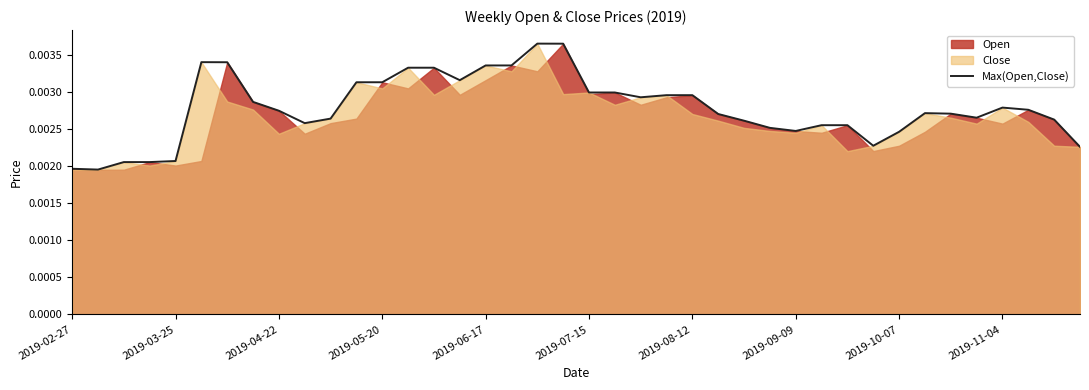

How many lines are shown in the chart?

1